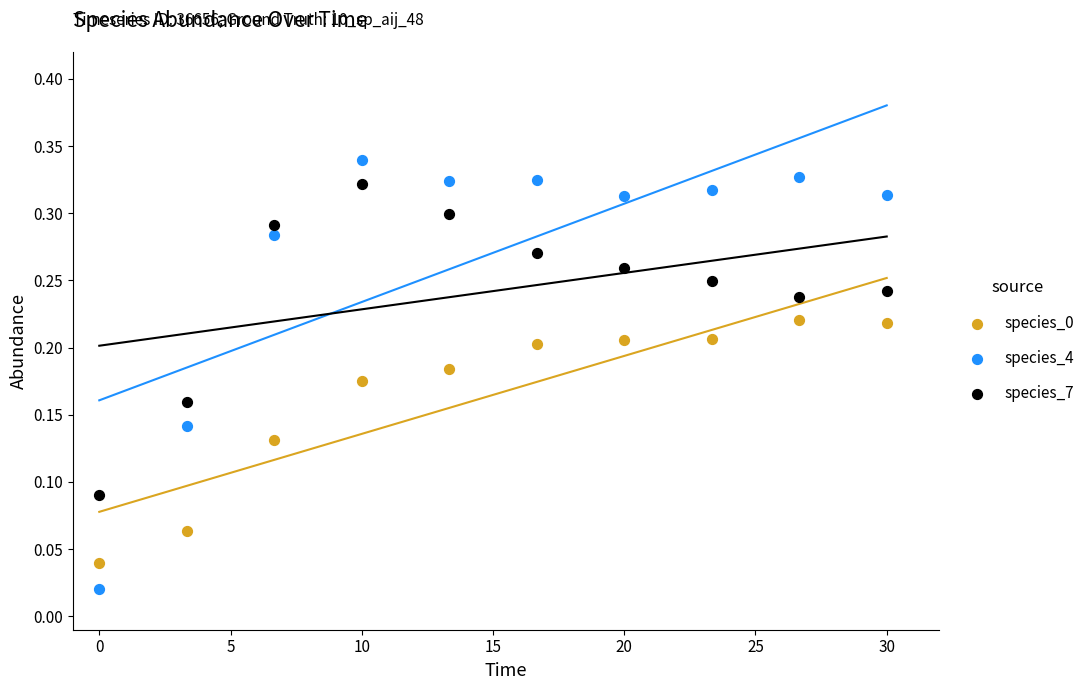

Across all data points, what is the range of X values (max minus min)?

30.0